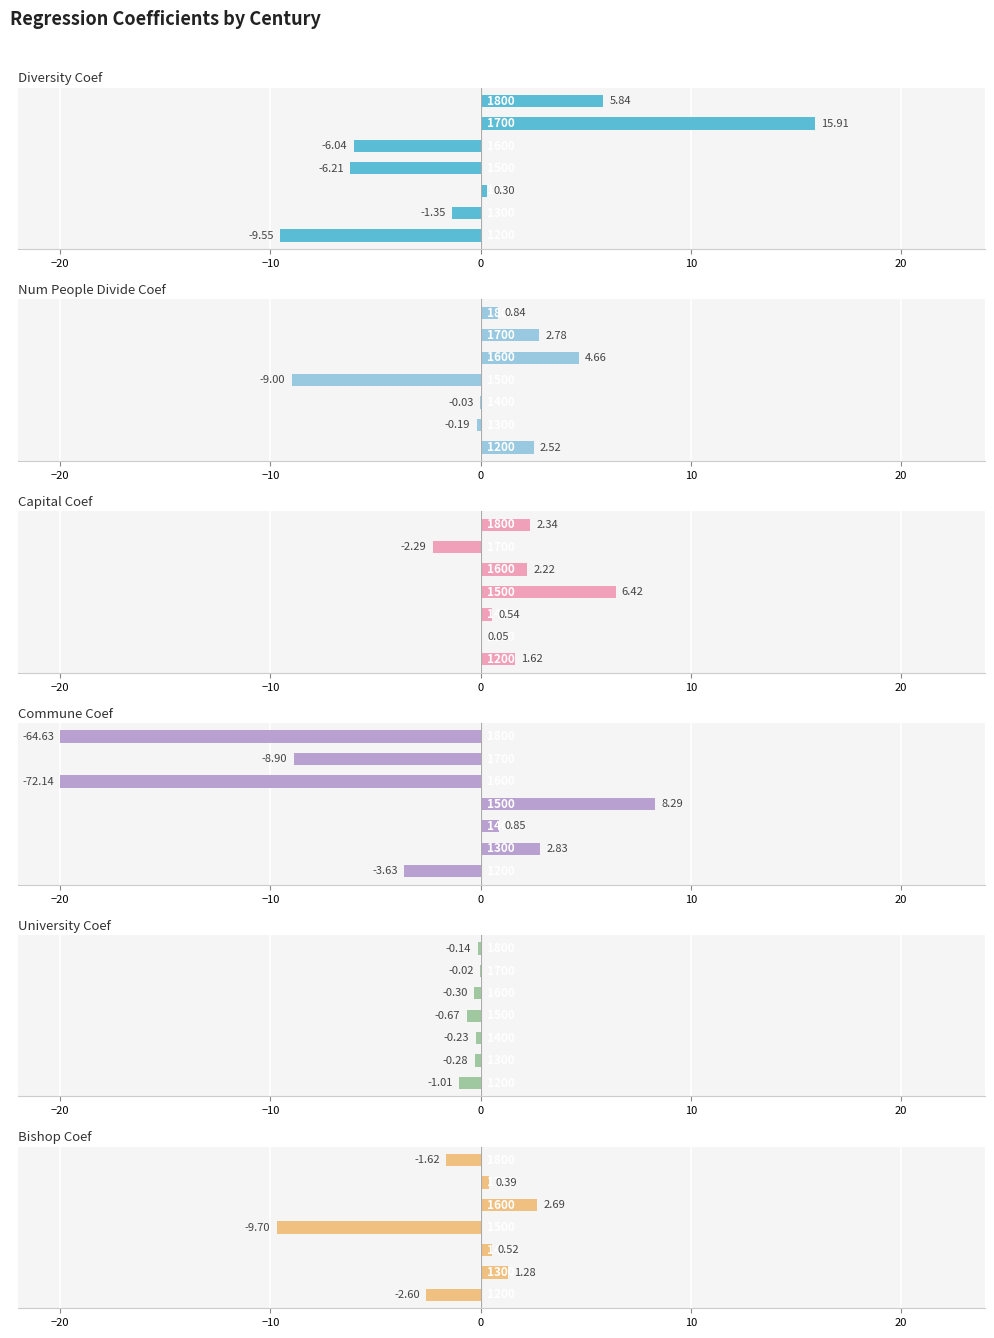

How many bars are there in total?

42